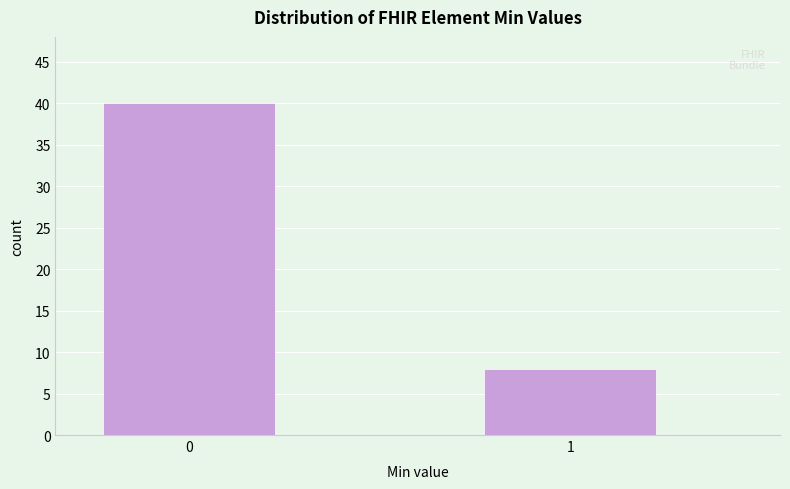

Reading left to right, list all the values displayed in this chart.

40	8